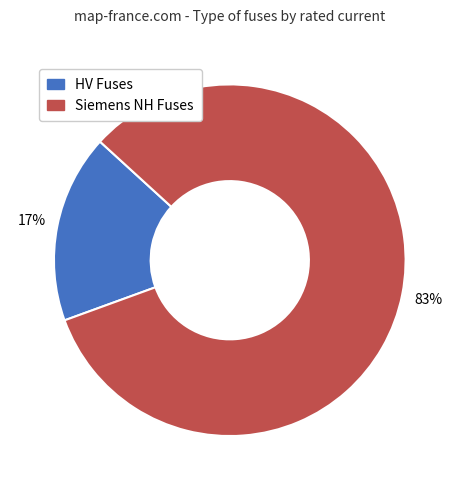

Count the number of slices in the pie.

2